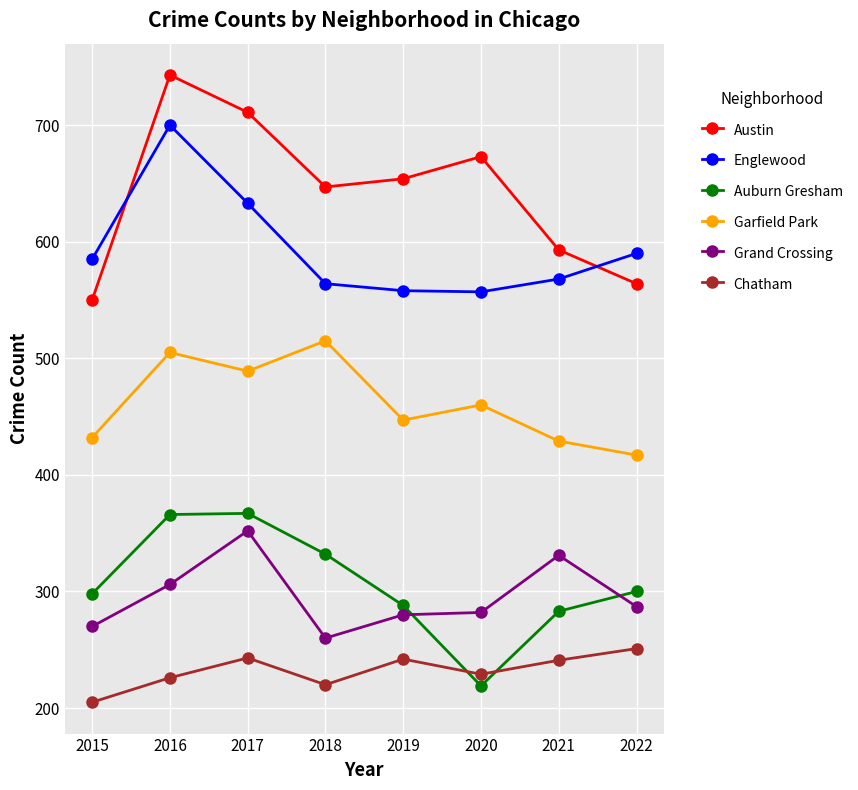

What are all the series names shown in the legend?

Austin, Englewood, Auburn Gresham, Garfield Park, Grand Crossing, Chatham